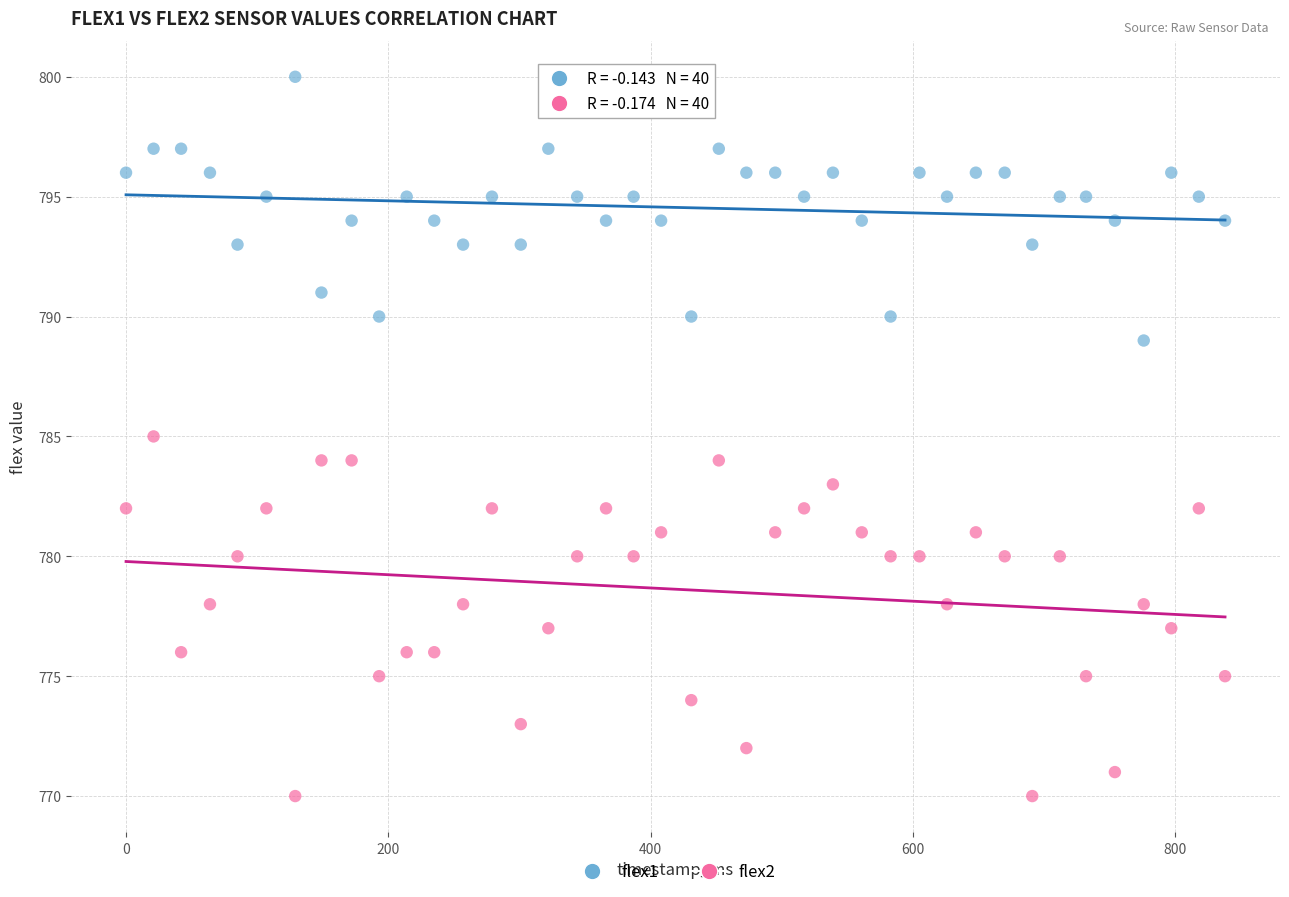

Across all data points, what is the range of X values (max minus min)?

838